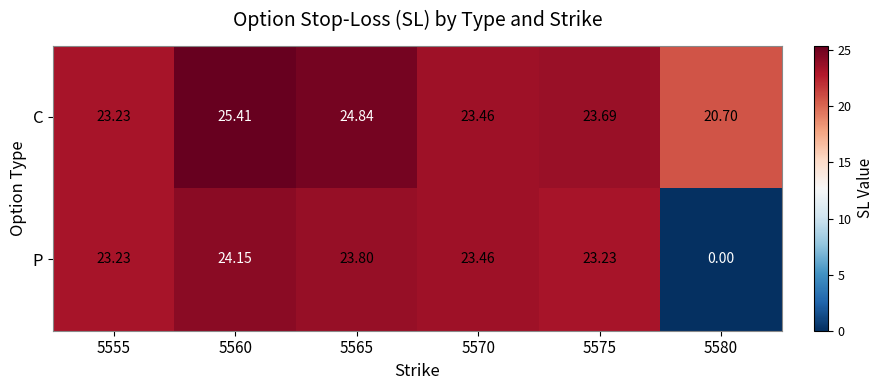

Rank the series at 5575 from highest to lowest value.

C, P